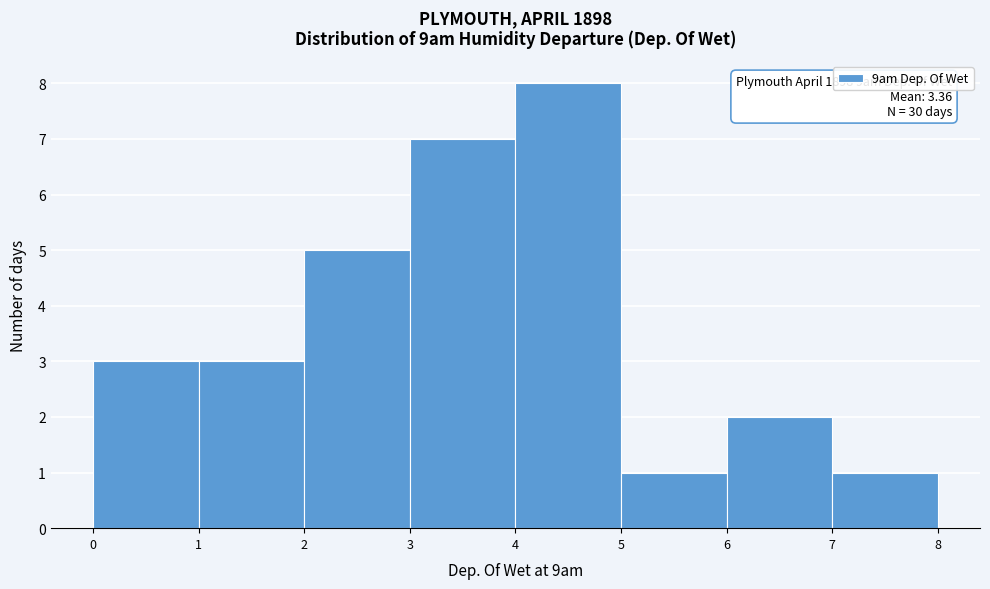

Which range on the x-axis has the tallest bar?

4 to 5